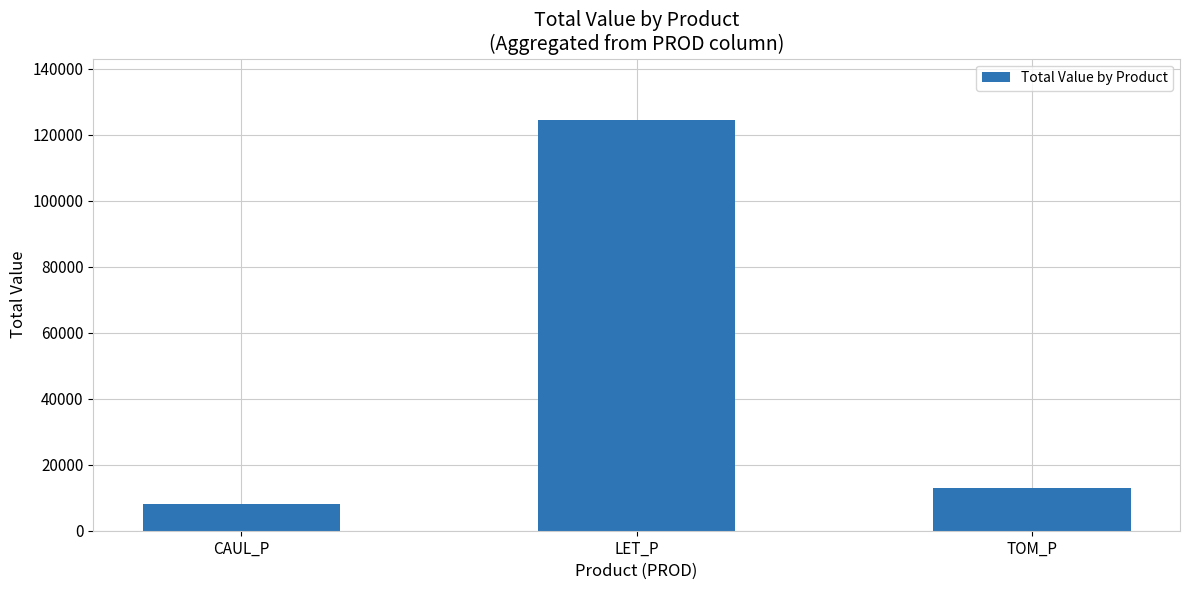

List the labels in order of value, largest first.

LET_P, TOM_P, CAUL_P